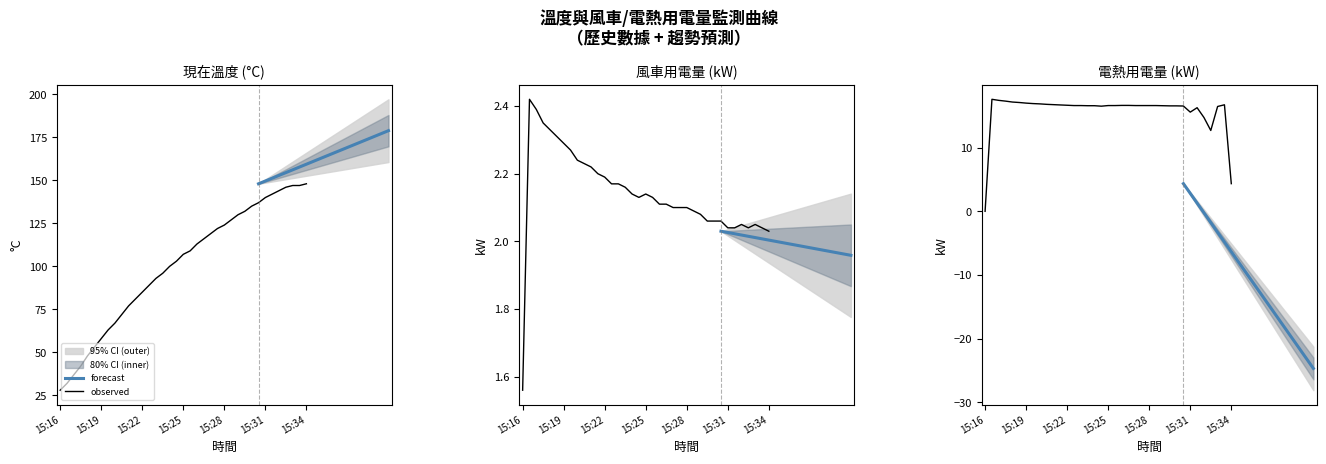

True or false: 風車用電量 and 電熱用電量 intersect in this chart.

True